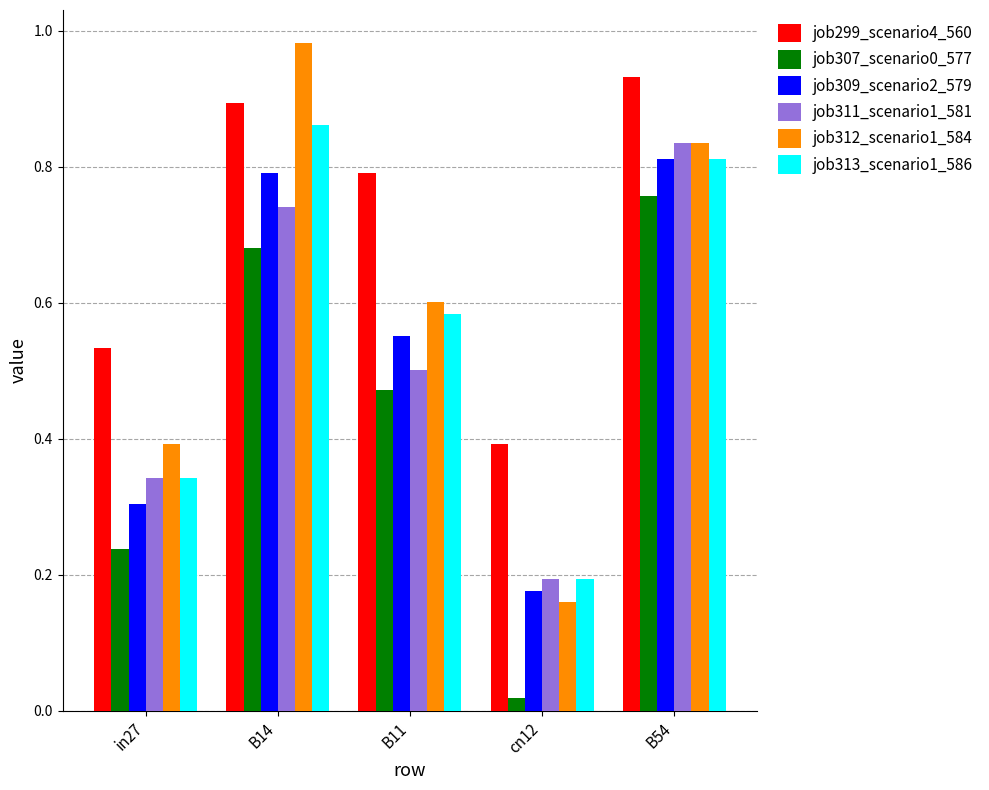

At how many categories does at least one series exceed 0?

5